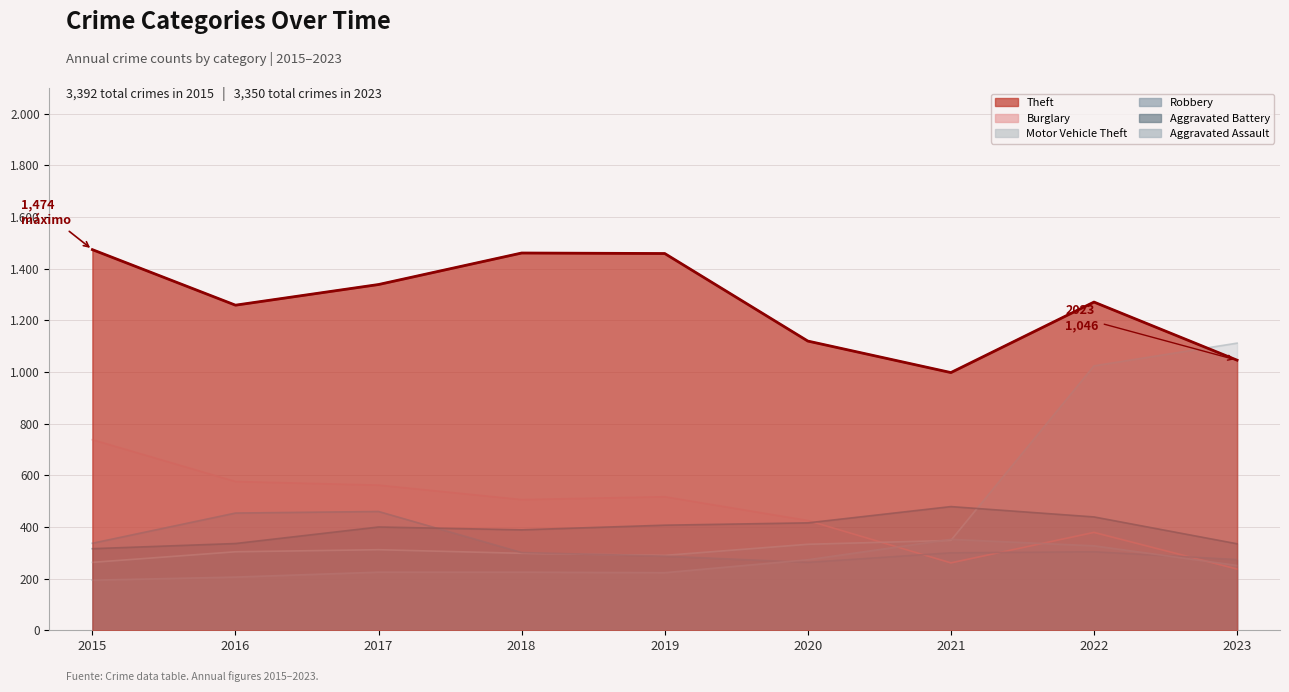

The Aggravated Assault series shows 225 at 2018. True or false?

True